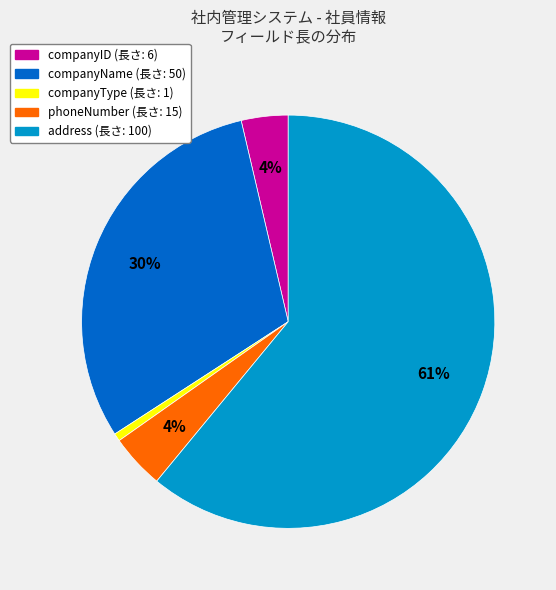

To the nearest percent, what is the average slice percentage?

20%